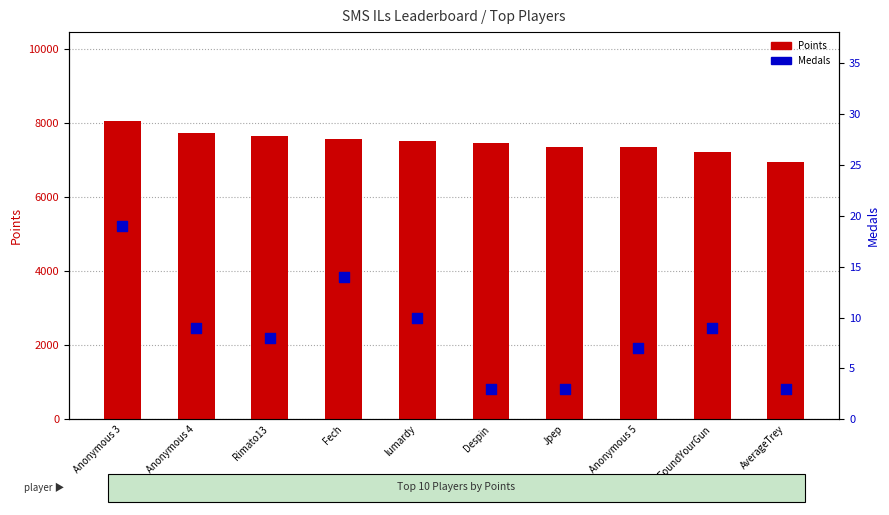

At how many categories does at least one series exceed 7814?

1